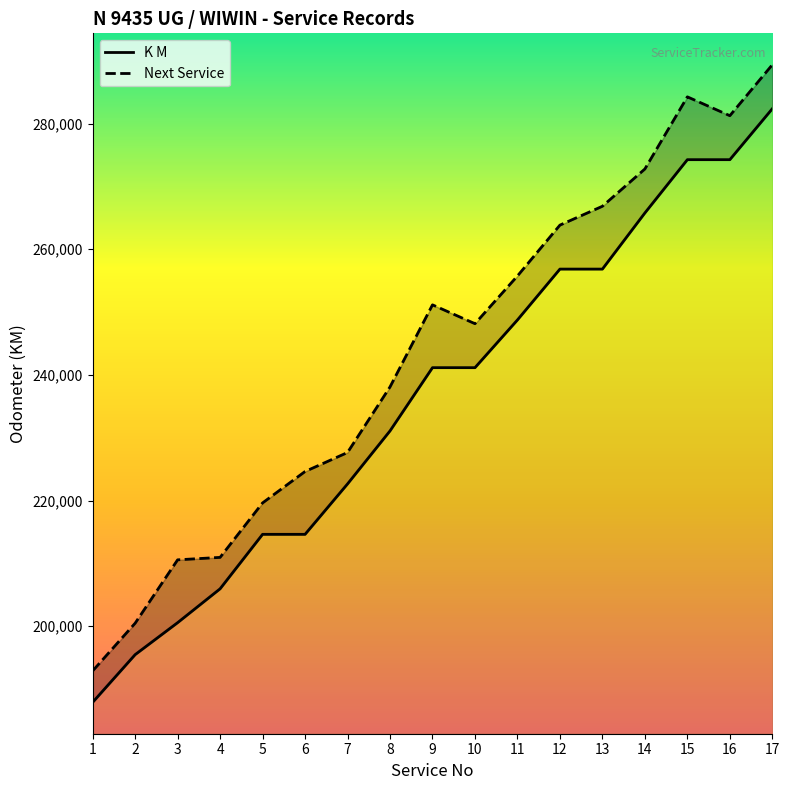

How many data points in K M are above 241145?

7